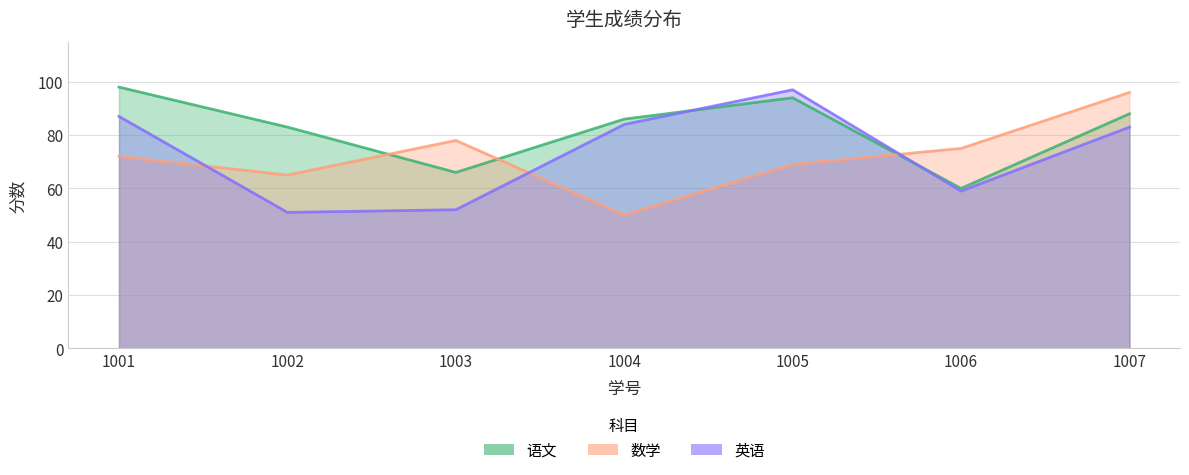

How many interior local valleys does the 数学 series have?

2